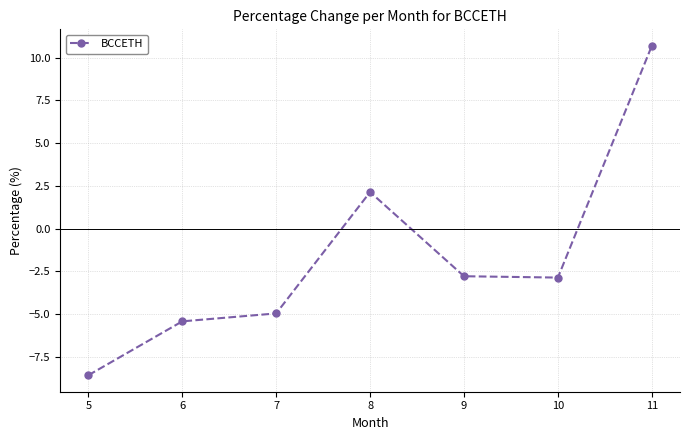

At which label is the value closest to 1?

8